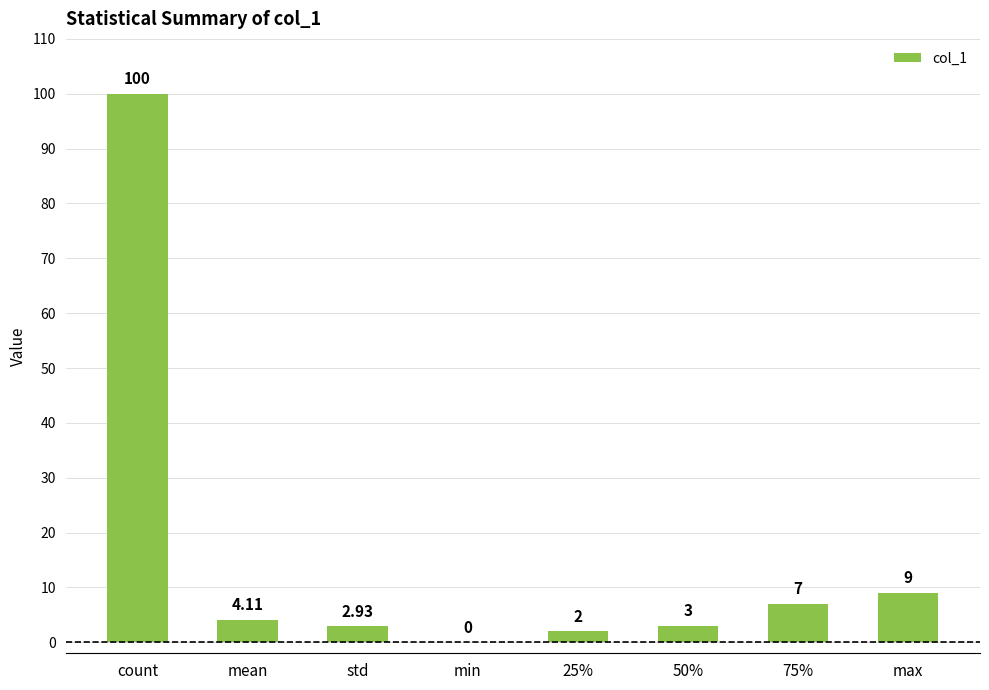

What is the change in value from 75% to max?

+2.0